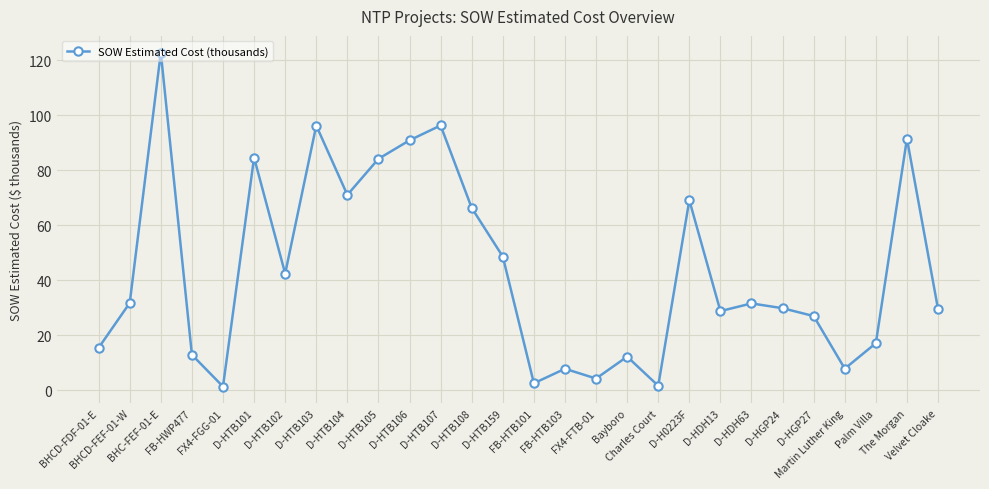

At which label does the data first exceed 31?

BHCD-FEF-01-W